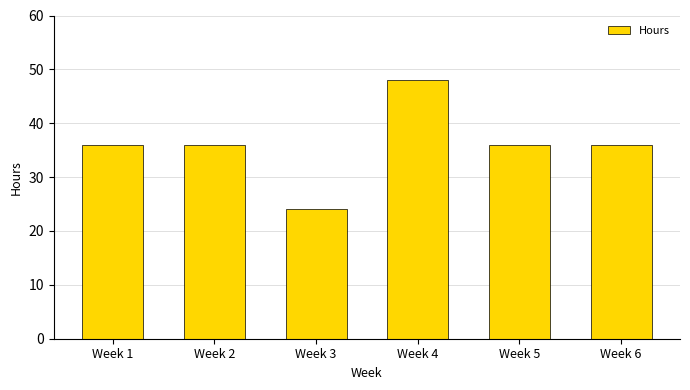

What value does the data have at Week 1?

36